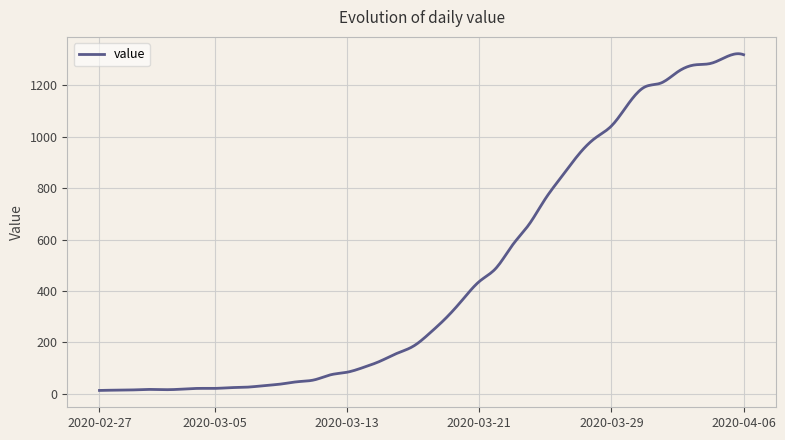

What is the difference between the maximum and minimum values?

1309.9